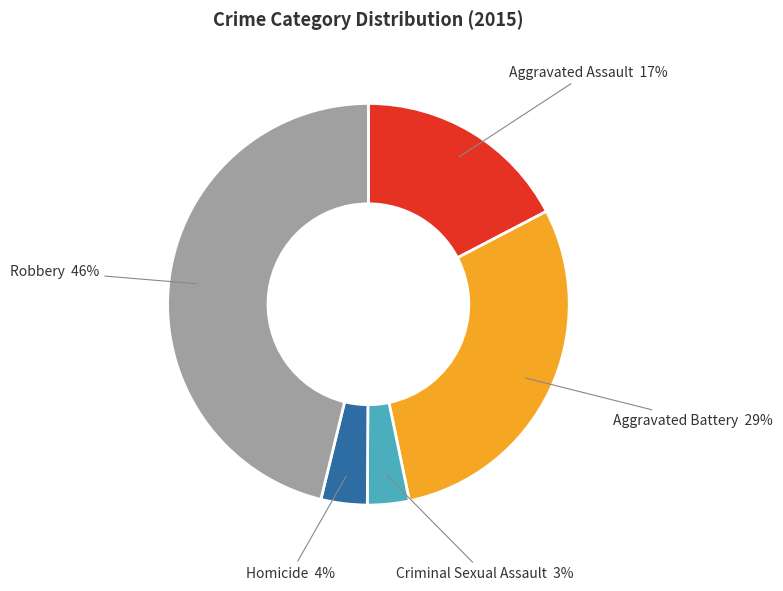

Does any single category account for the majority?

No